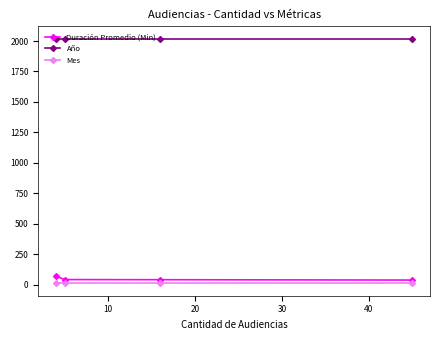

What is the sum of all Duración Promedio (Min) values?

187